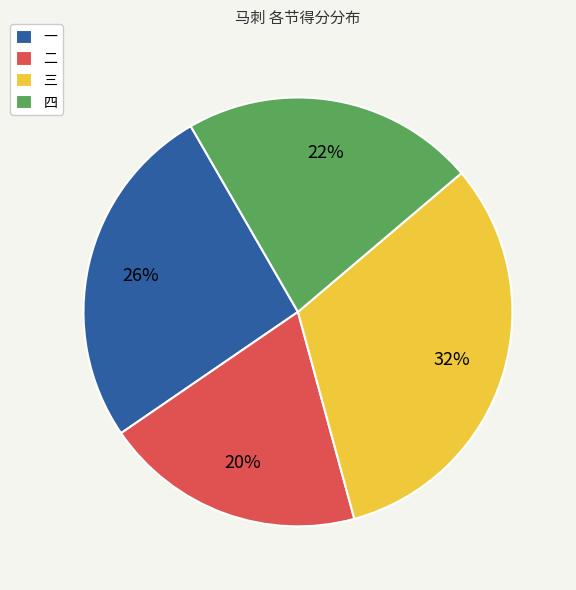

Is the sum of 二 and 三 greater than half?

Yes